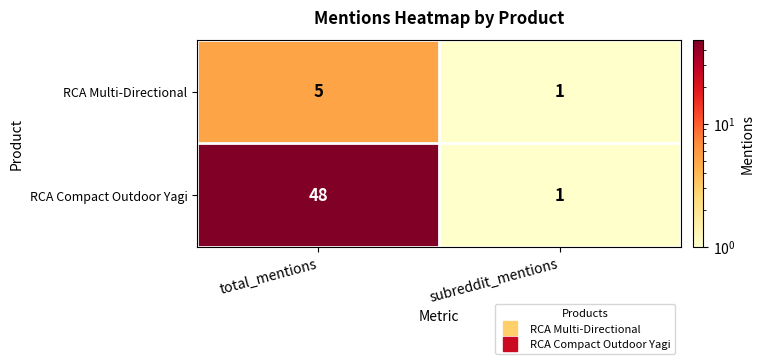

Reading left to right, what are all the values shown in this chart?

RCA Multi-Directional: 5	1
RCA Compact Outdoor Yagi: 48	1